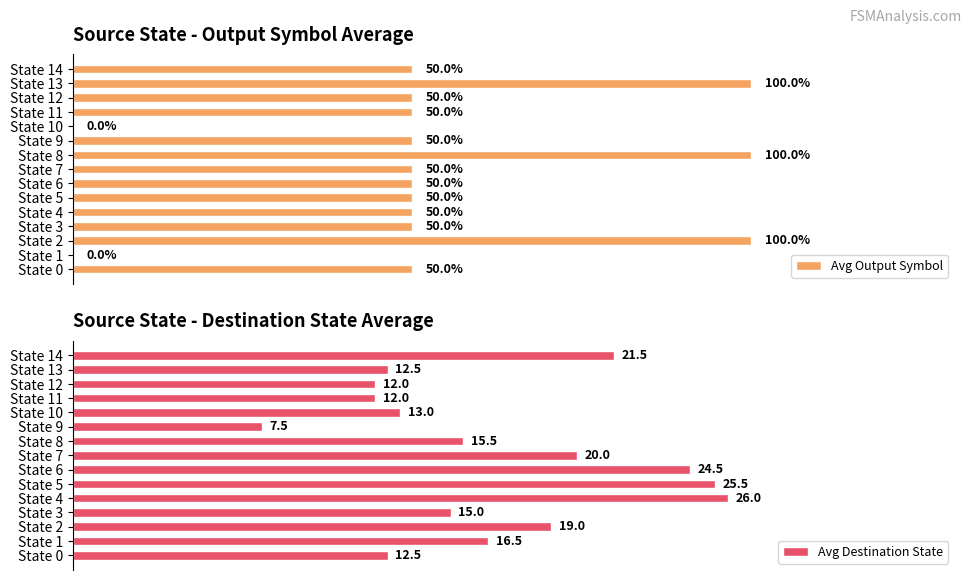

How many groups of bars are there?

15